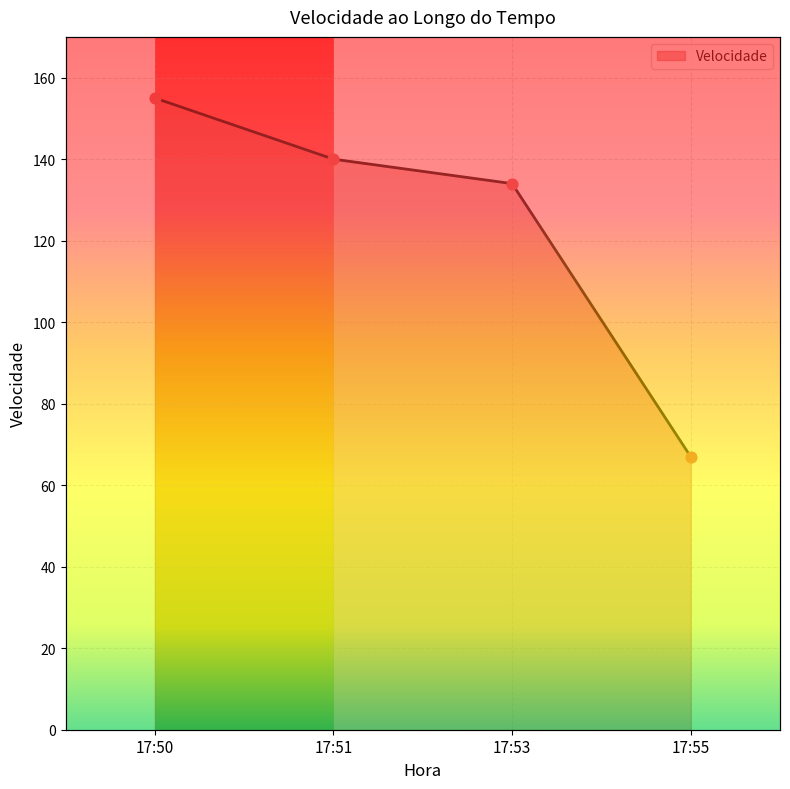

What is the change in value from 17:50 to 17:53?

-21